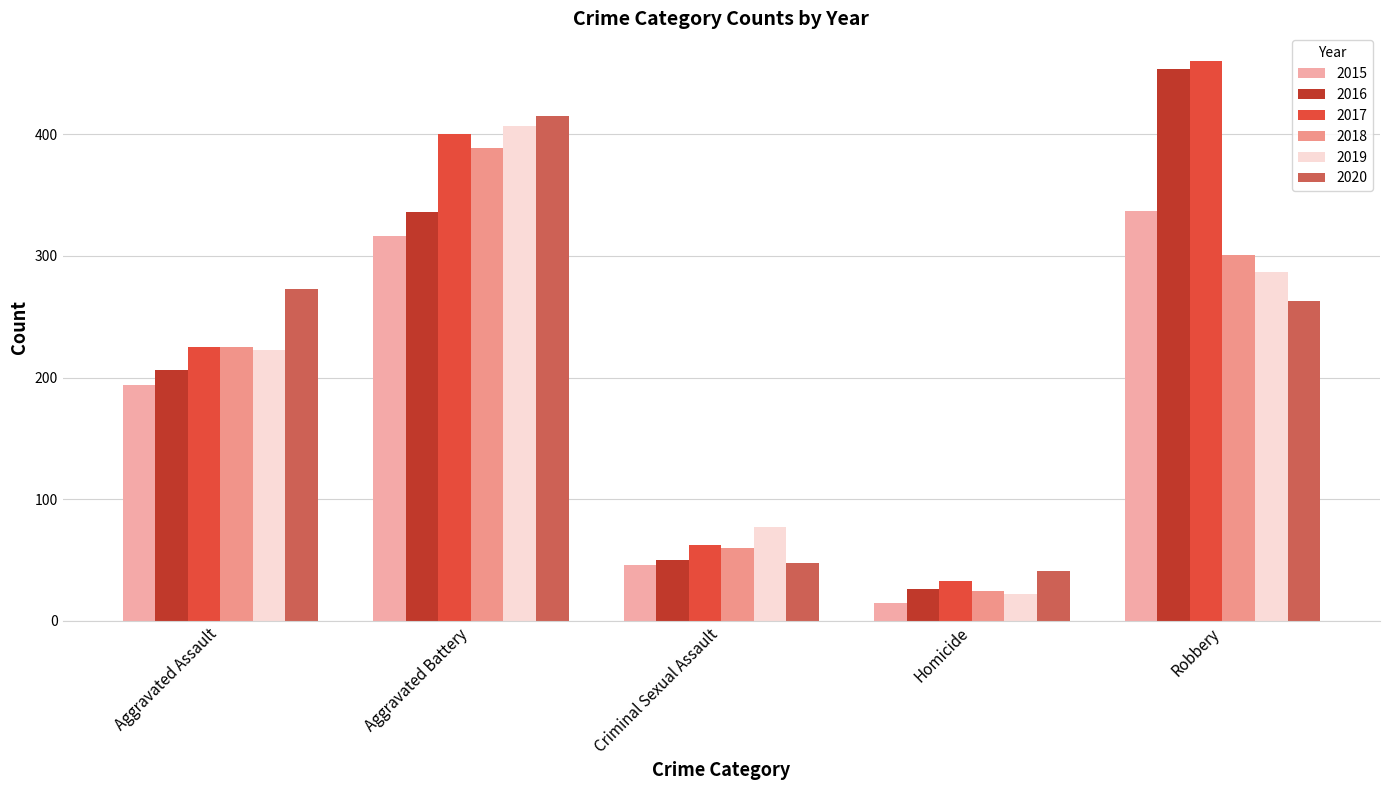

The value of 2015 at Robbery is 470. True or false?

False